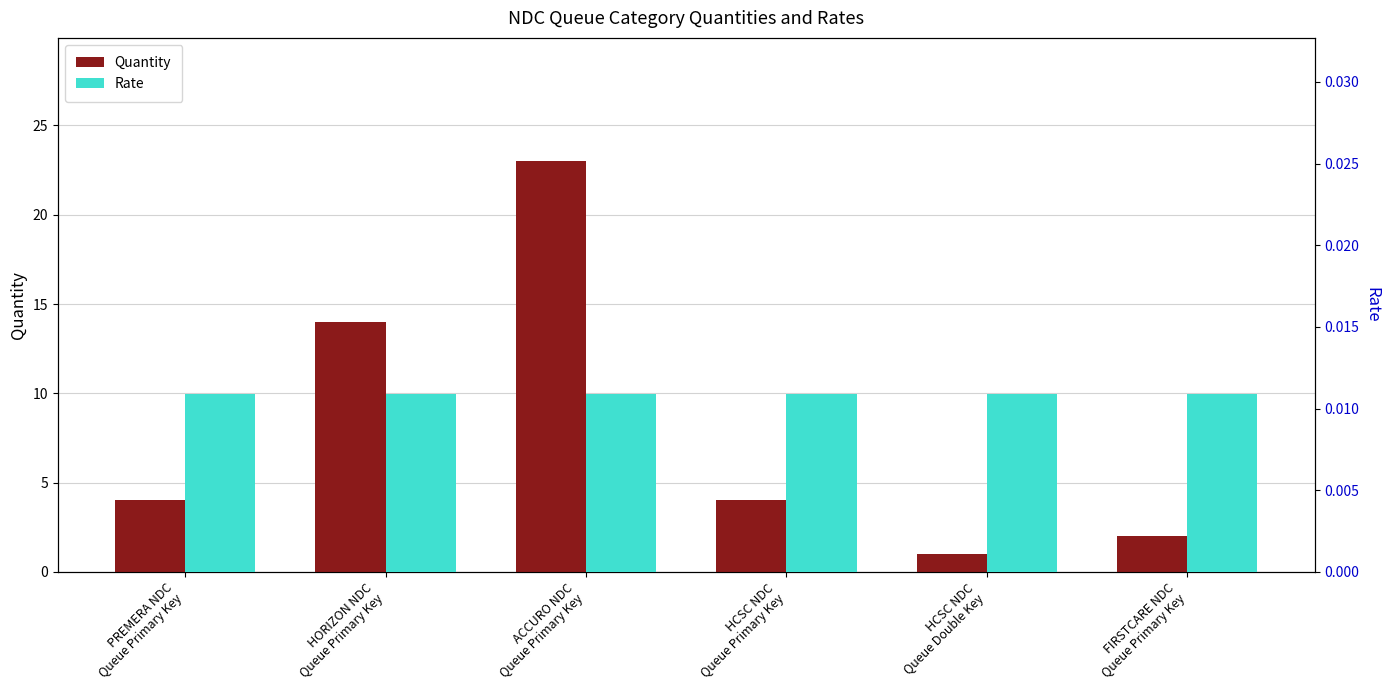

Reading left to right, extract all data points from this chart.

Quantity: 4.0	14.0	23.0	4.0	1.0	2.0
Rate: 0.0	0.0	0.0	0.0	0.0	0.0